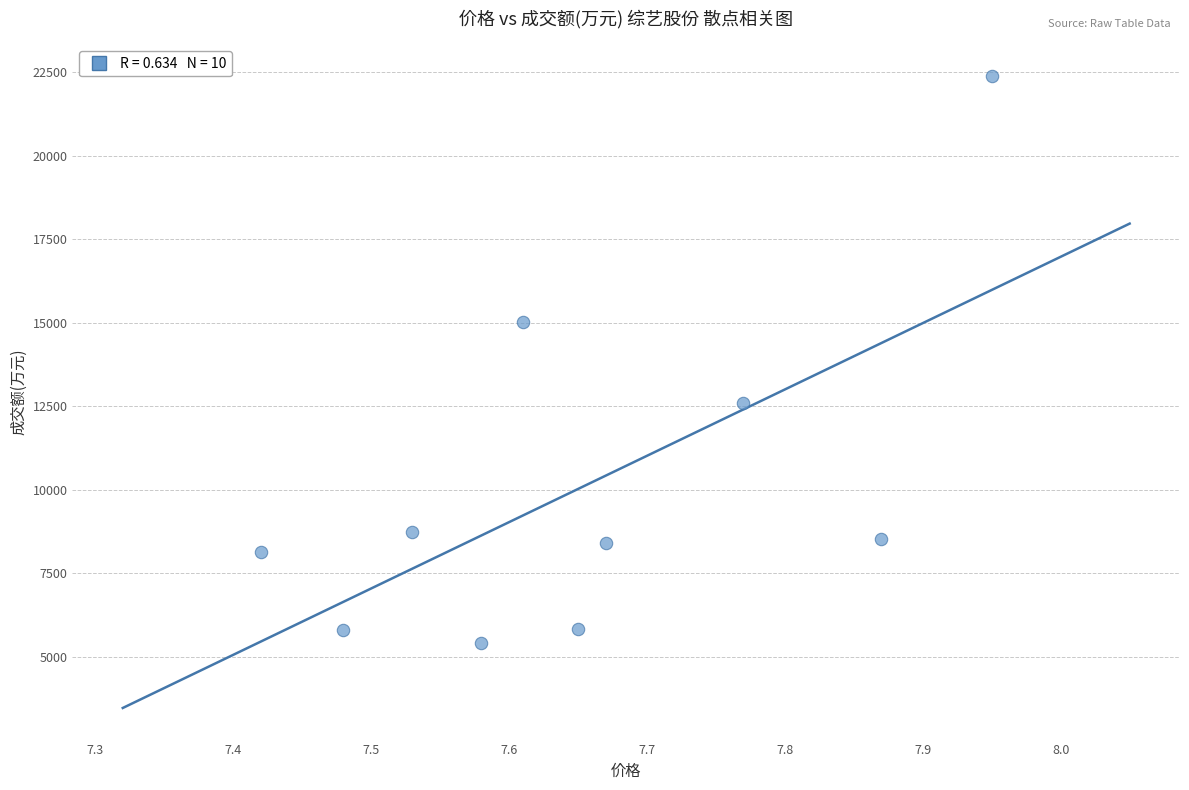

What is the average Y value?

10082